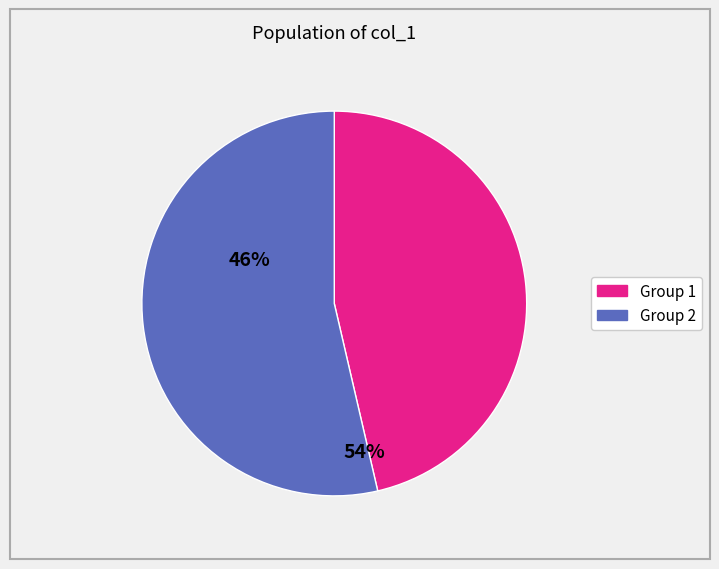

Is there any slice that represents more than half of the pie?

Yes